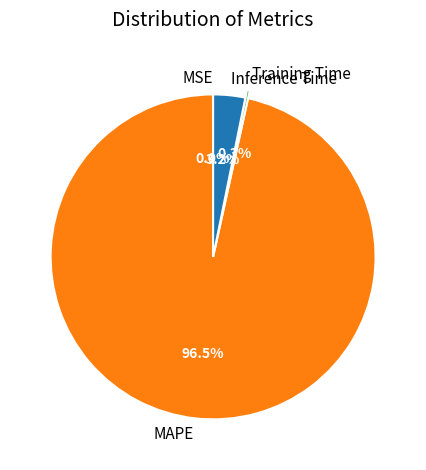

What portion of the pie excludes Inference Time?

96.8%